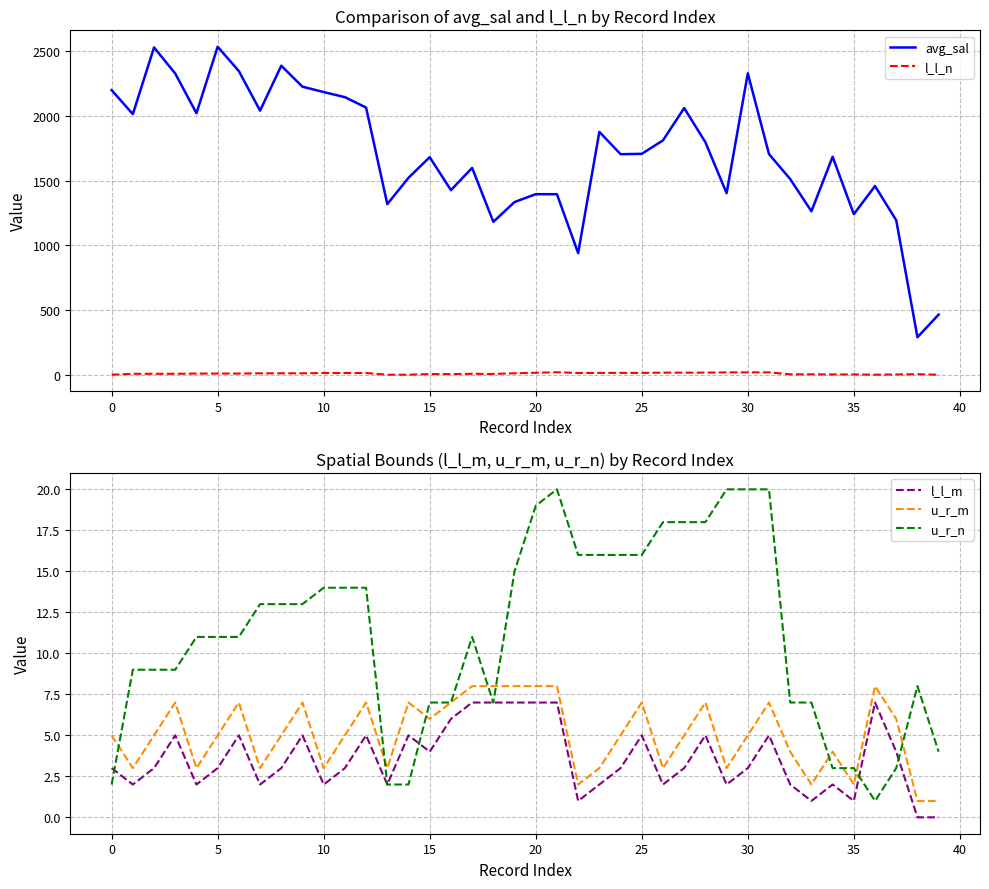

True or false: l_l_n and avg_sal intersect in this chart.

False